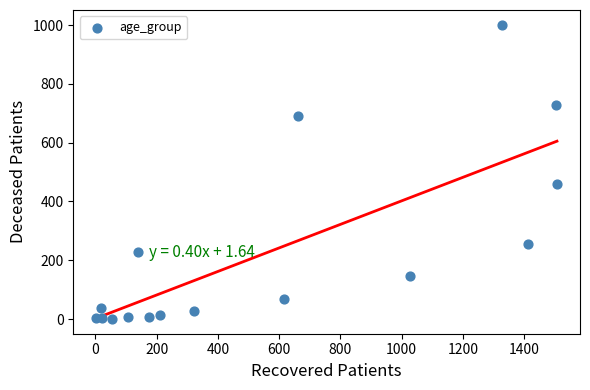

What is the range of X values (max minus min)?

1504